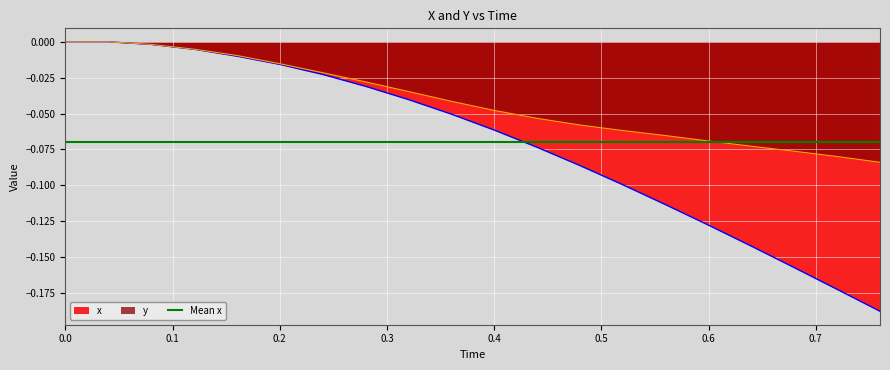

The value of y at 0.08 is -0.0. True or false?

True